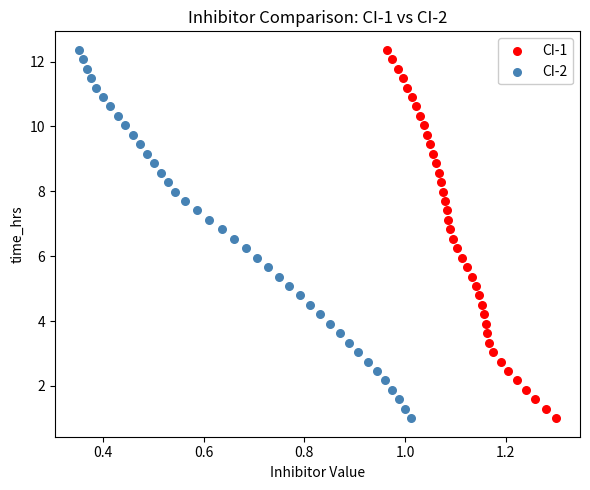

What are all the series names shown in the legend?

CI-1, CI-2